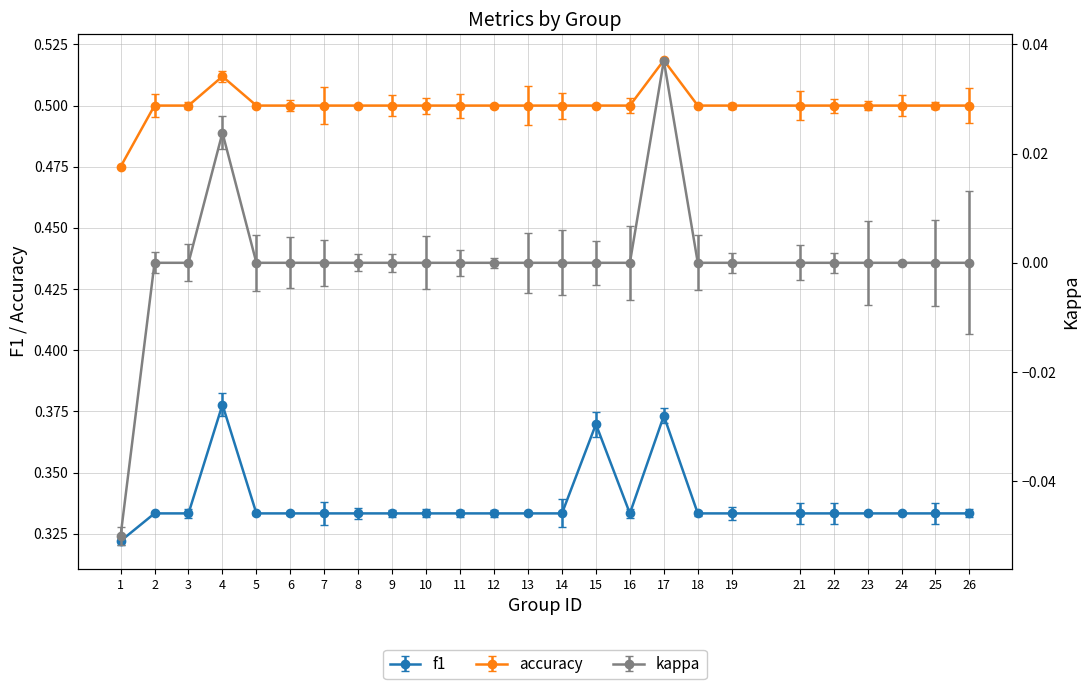

What is the minimum value for kappa?

0.5